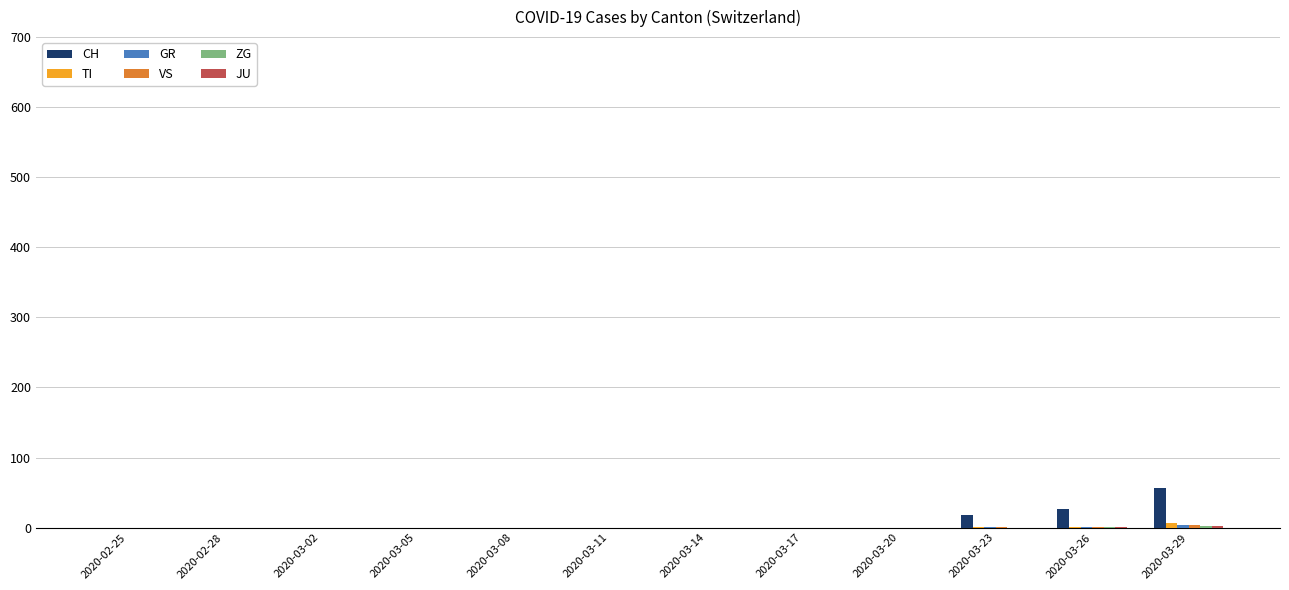

True or false: CH has a value of 18 at 2020-03-23.

True